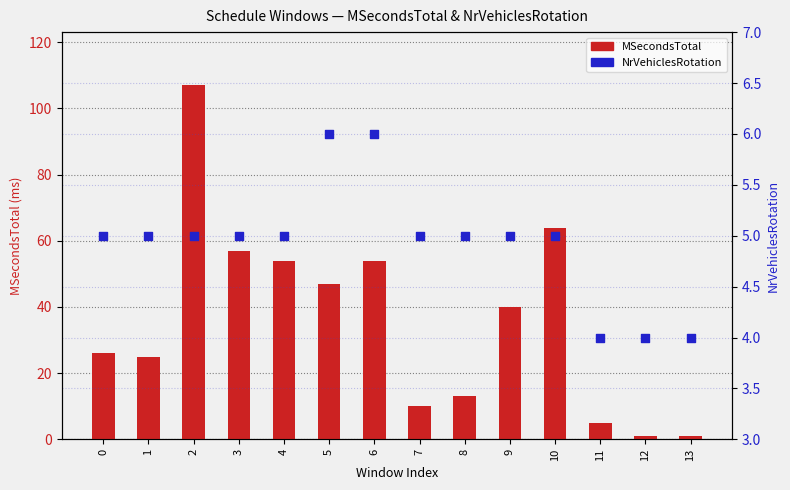

At how many categories does at least one series exceed 101?

1